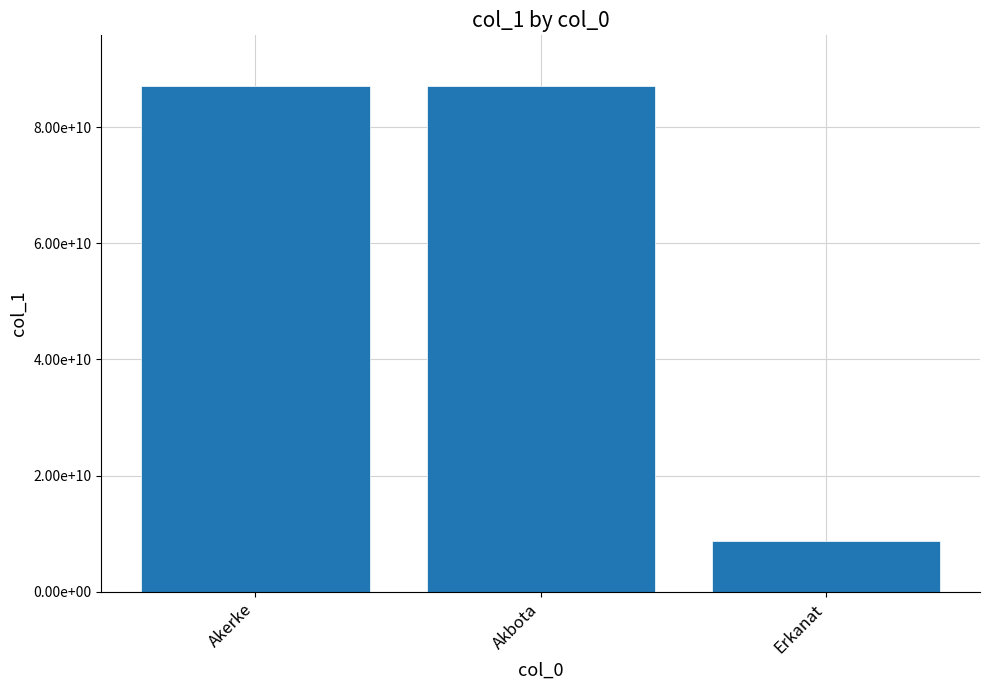

Which has a higher value, Erkanat or Akerke?

Akerke